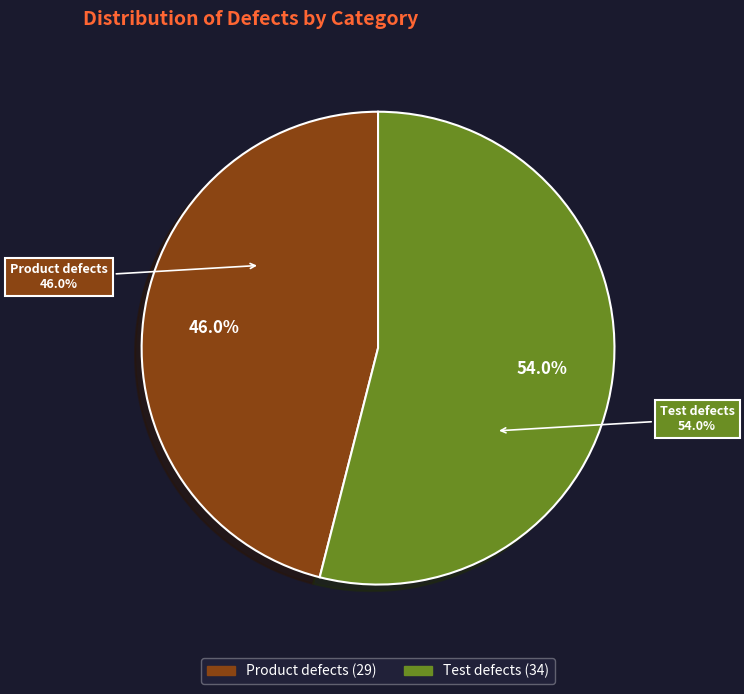

To the nearest percent, what portion does Test defects represent?

54%